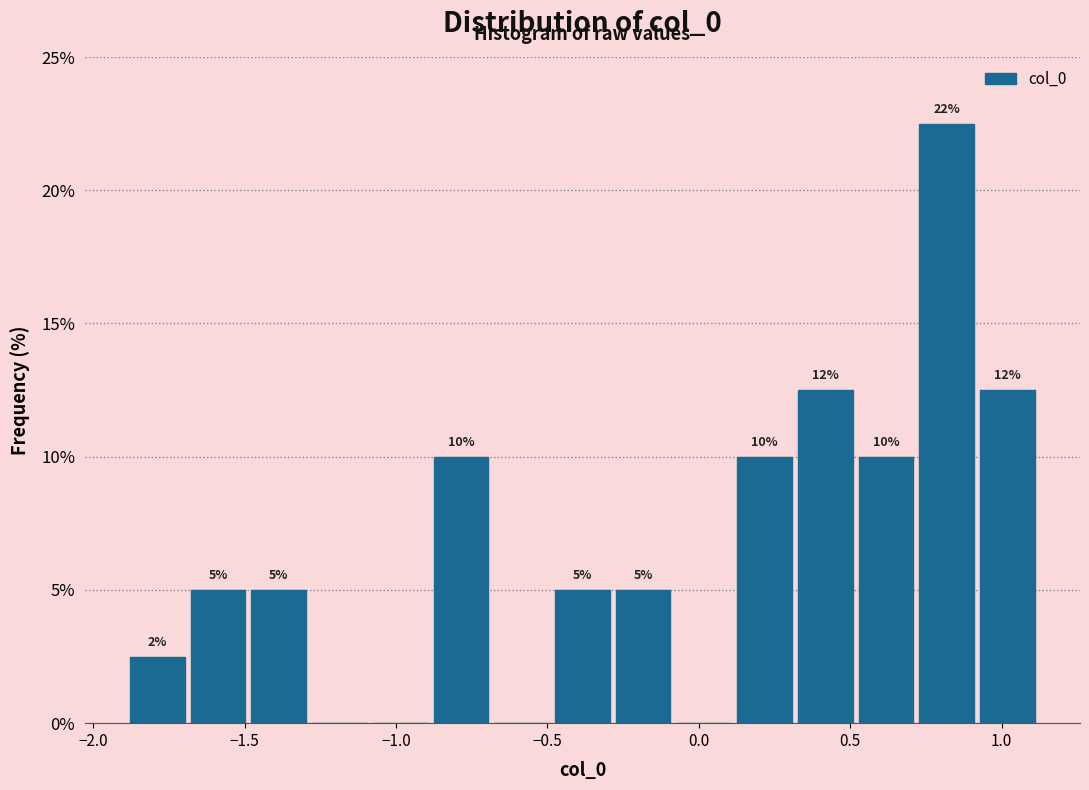

Which range on the x-axis has the tallest bar?

0.7 to 0.9